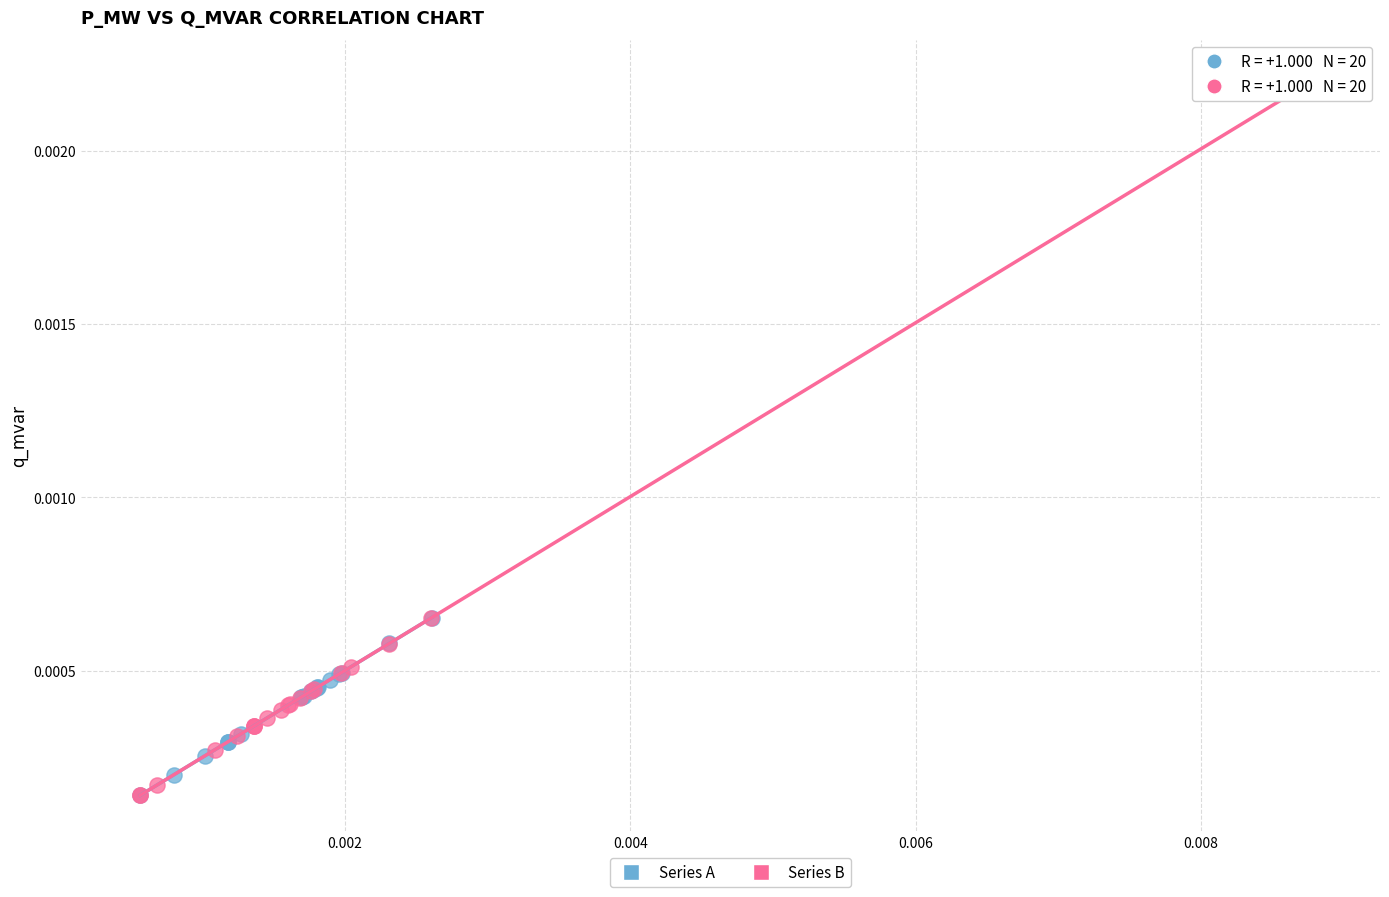

Which series has the widest spread of Y values?

Series B